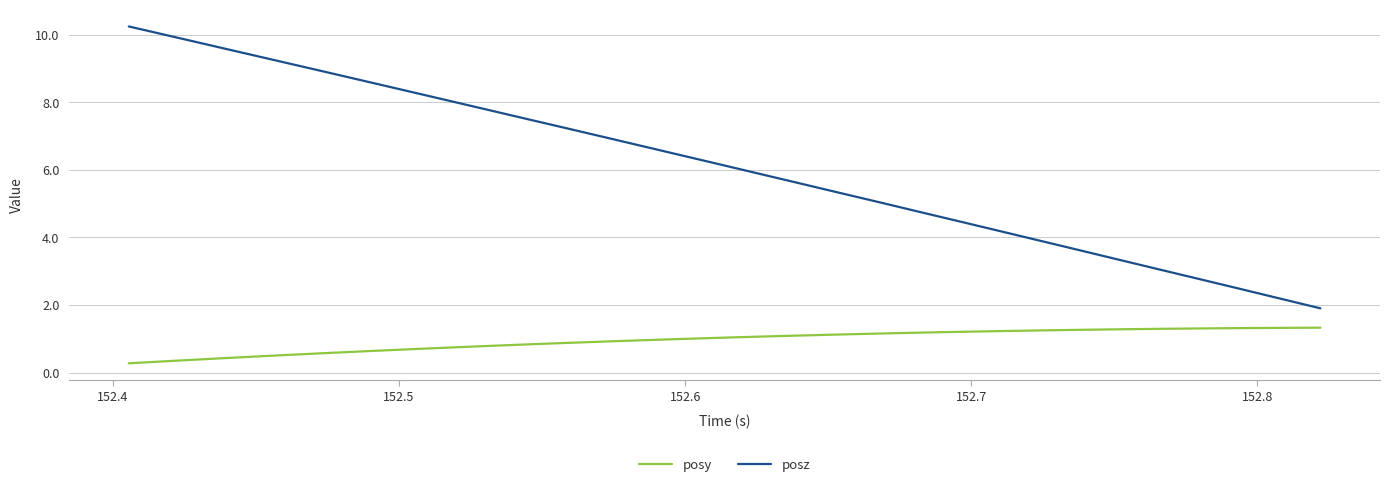

What is the lowest value of the posz series?

1.9